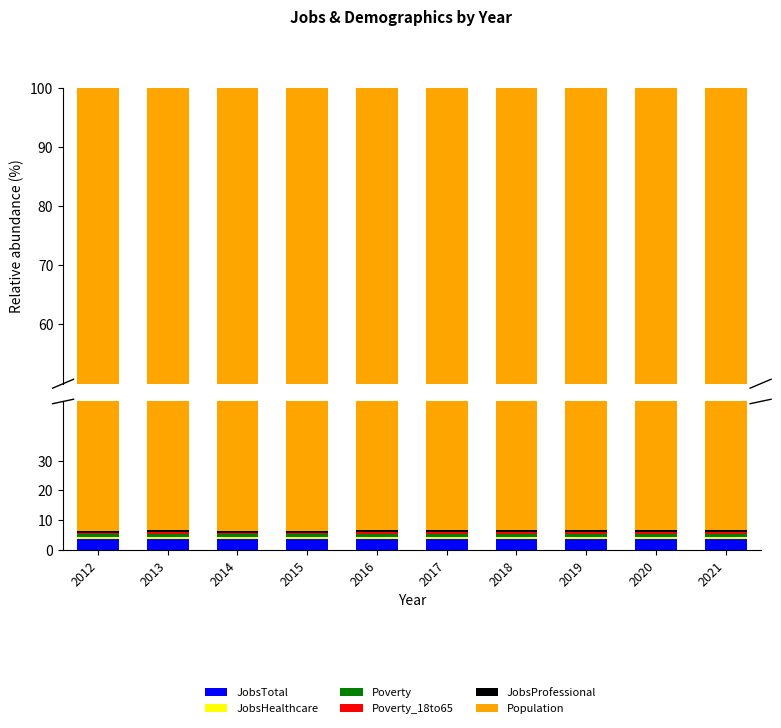

How many groups of bars are there?

10